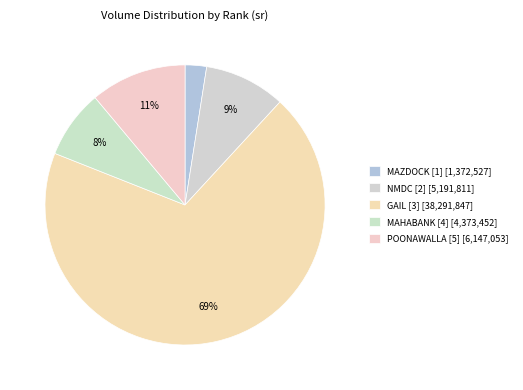

Count the number of slices in the pie.

5